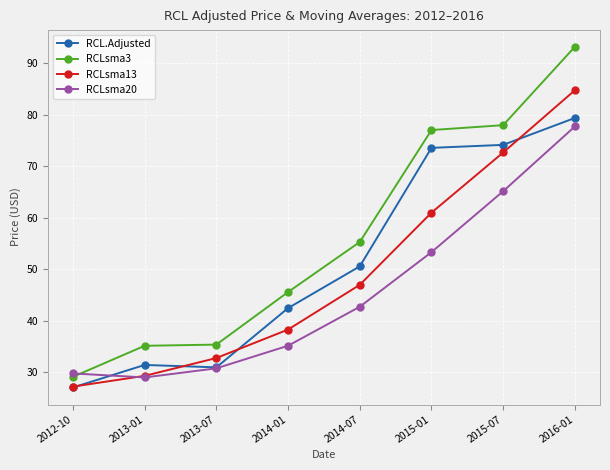

How many series are shown in this chart?

4